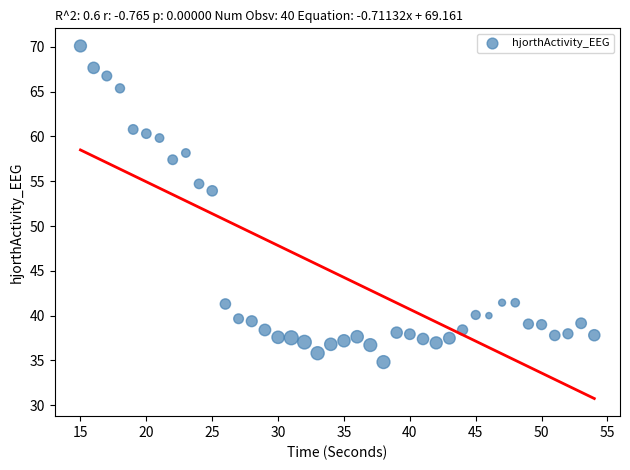

What Y value in the scatter plot is closest to 52?

53.9